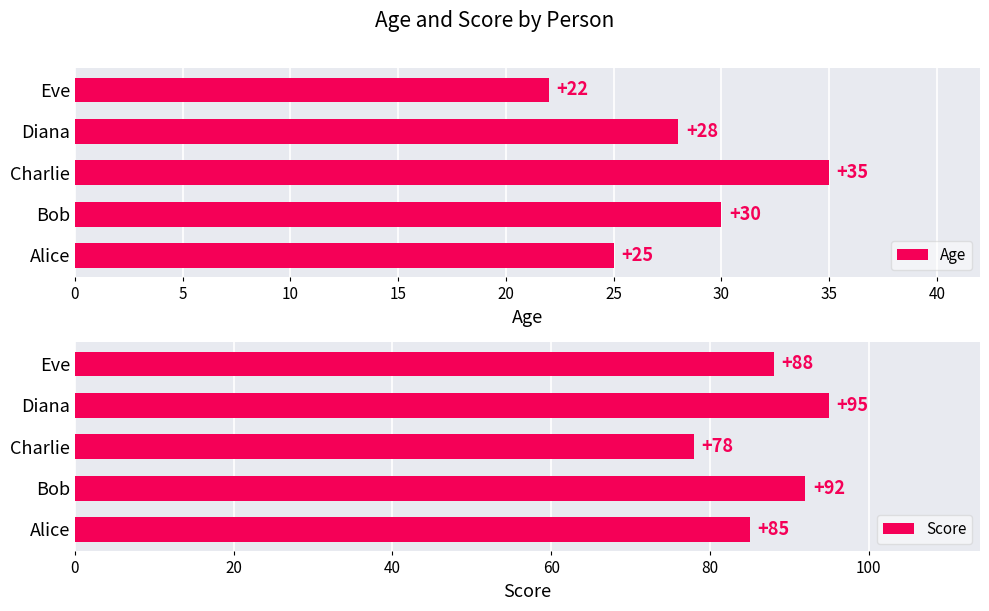

How many Age values are between 25 and 30?

3